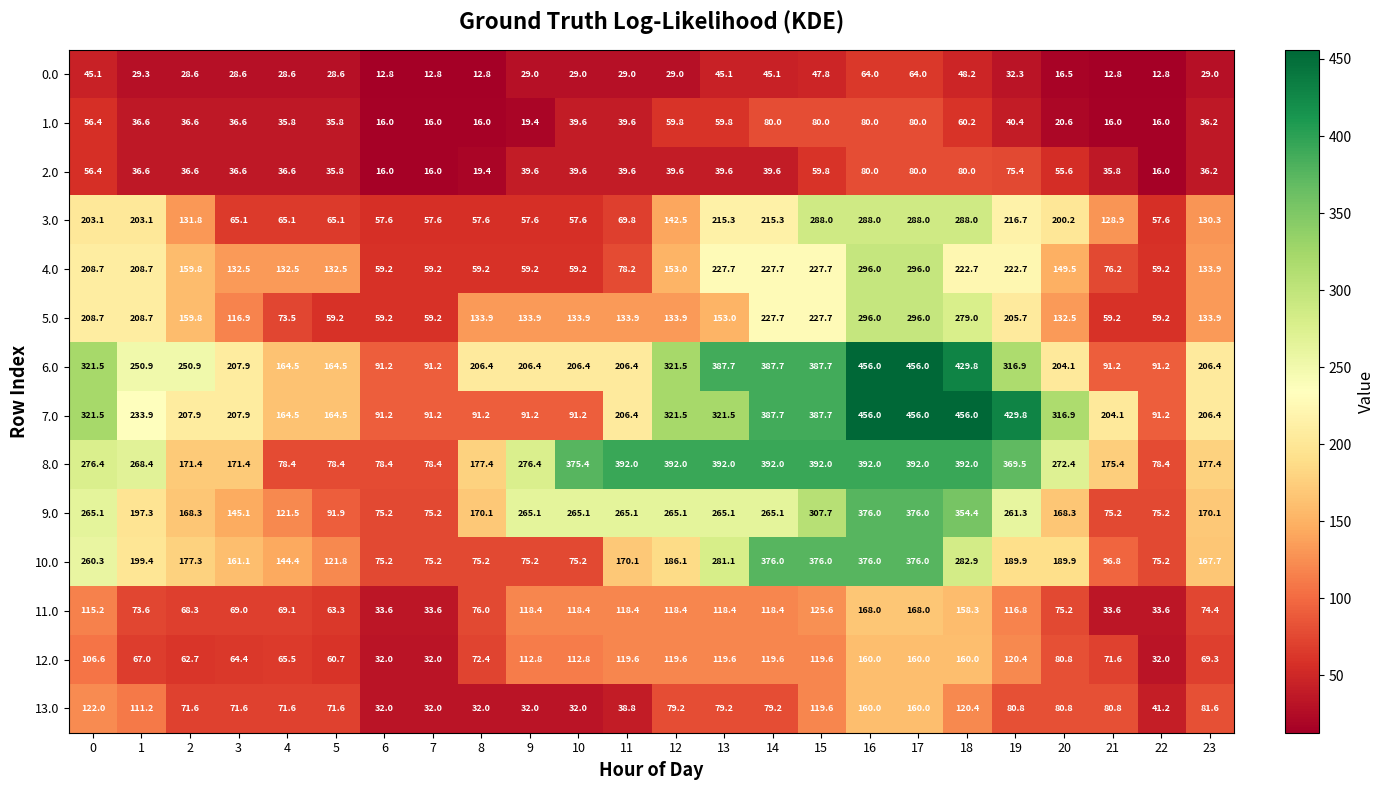

True or false: 9.0 has a value of 108.1 at 14.

False